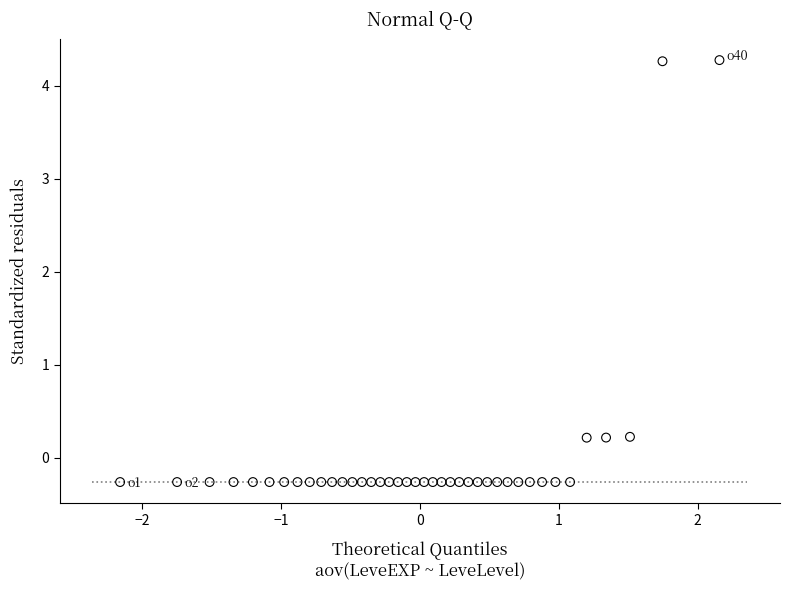

What is the range of X values (max minus min)?

4.3